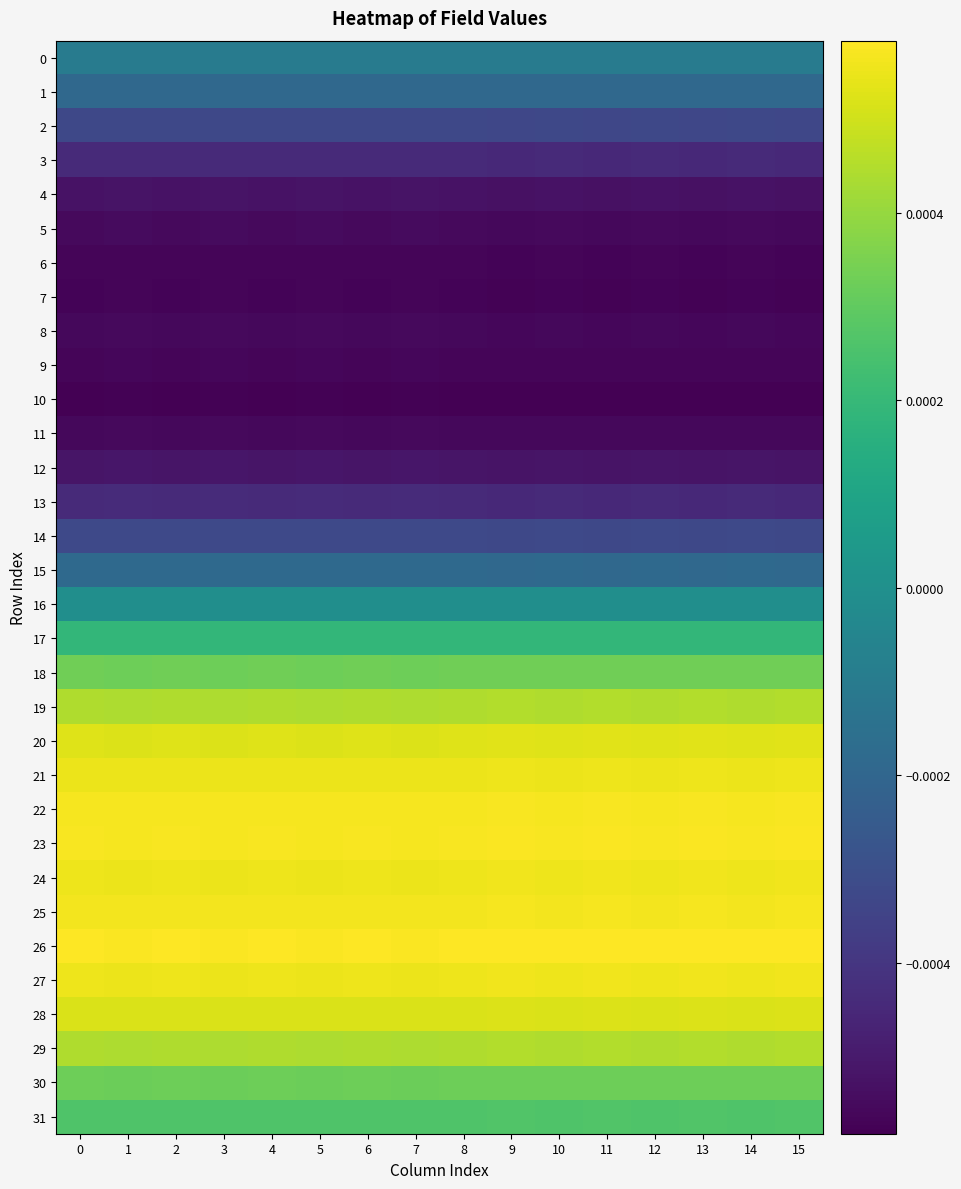

Between 0 and 15, which series saw the biggest shift?

26